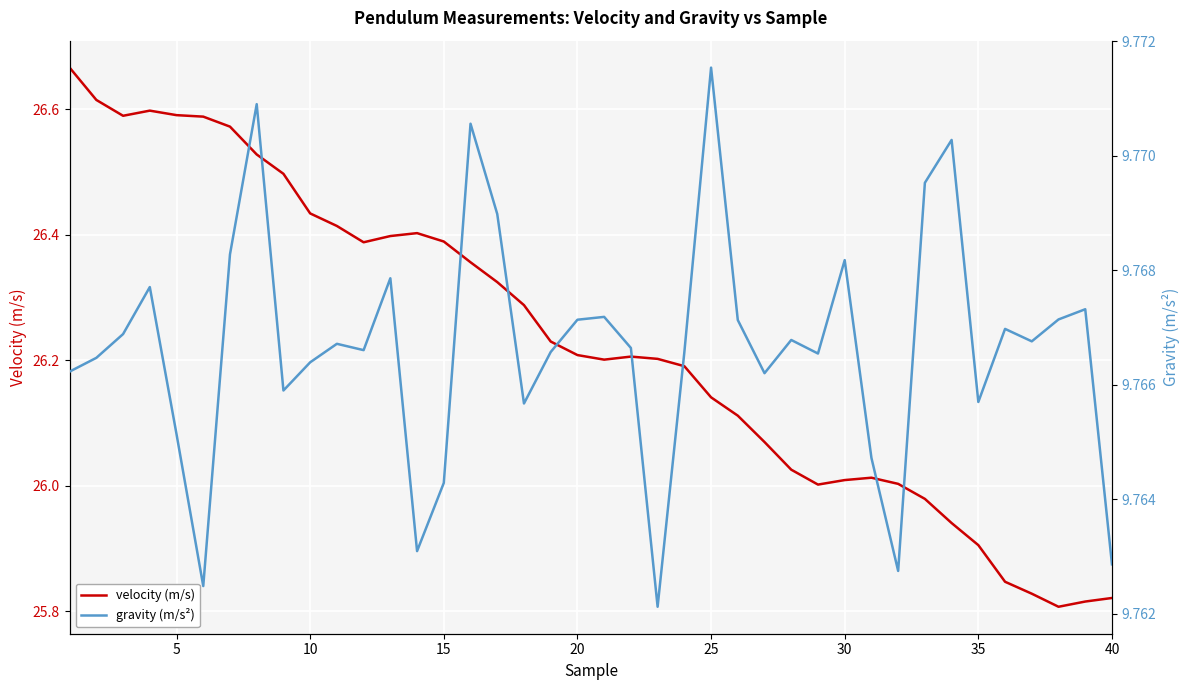

The value of velocity (m/s) at 40 is 36.9. True or false?

False